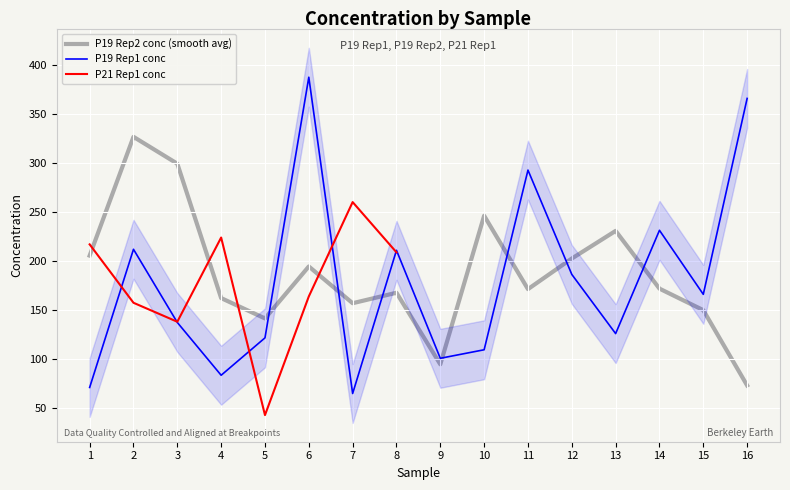

Count the number of categories in the chart.

16